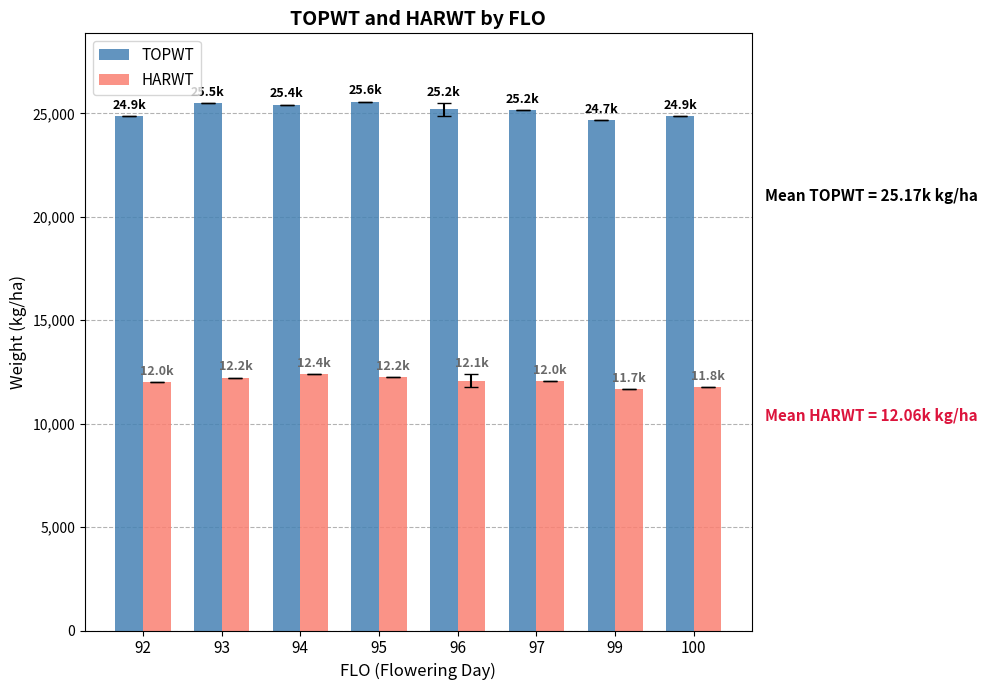

What is the difference between the highest and lowest values at 96?

13114